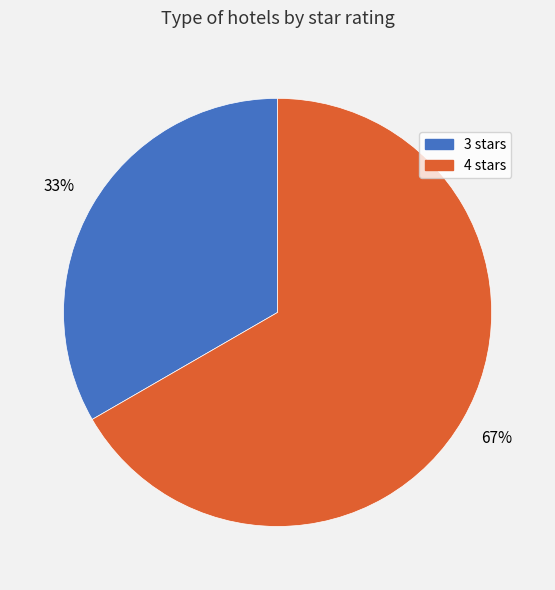

Between 3 stars and 4 stars, which is larger?

4 stars